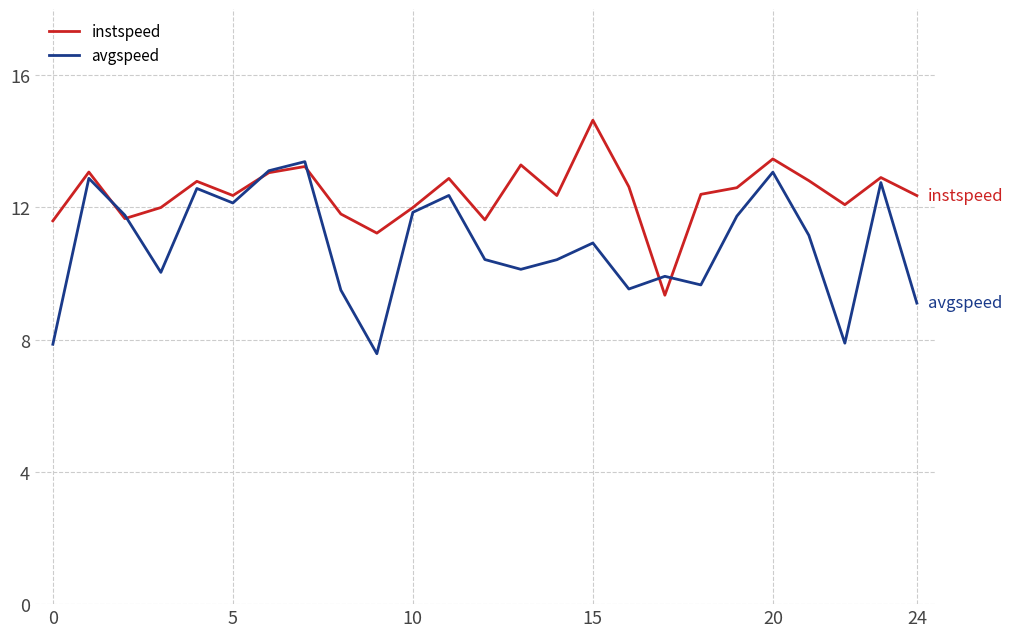

Rank the series by their average value, from highest to lowest.

instspeed, avgspeed